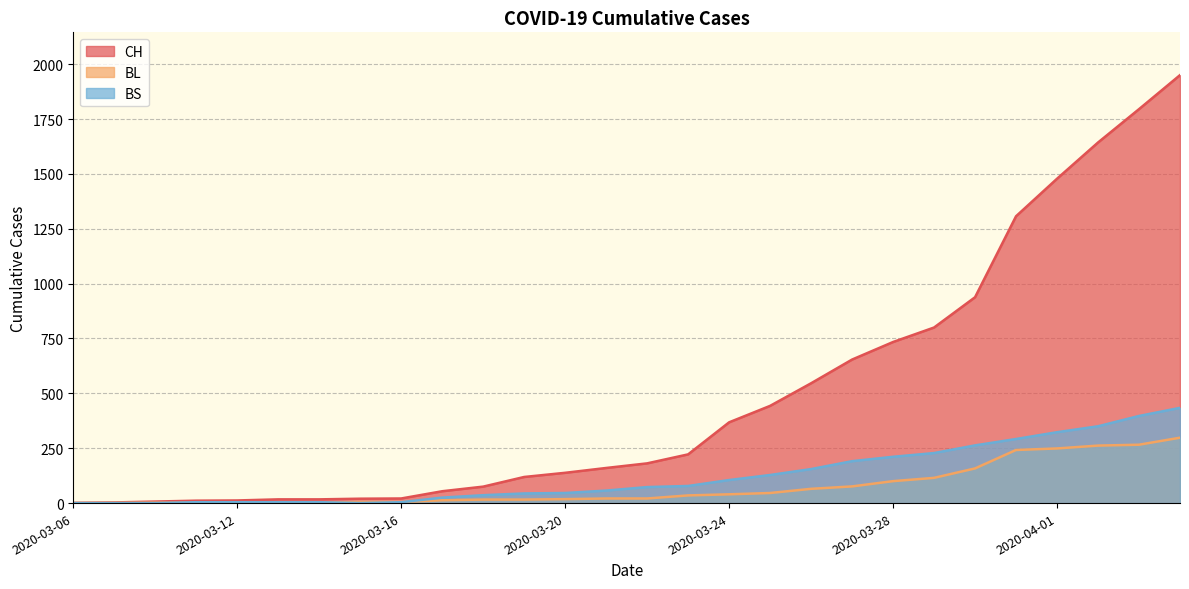

What is the average value of the CH series?

490